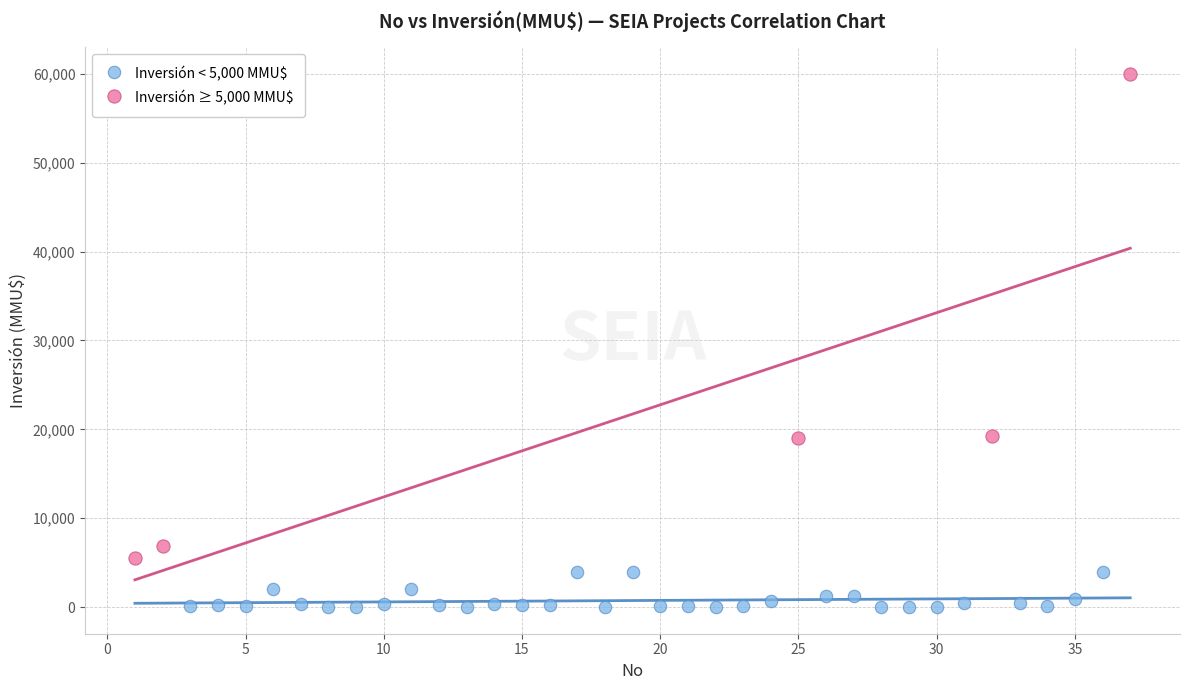

Which series contains the highest Y value?

Inversión ≥ 5,000 MMU$